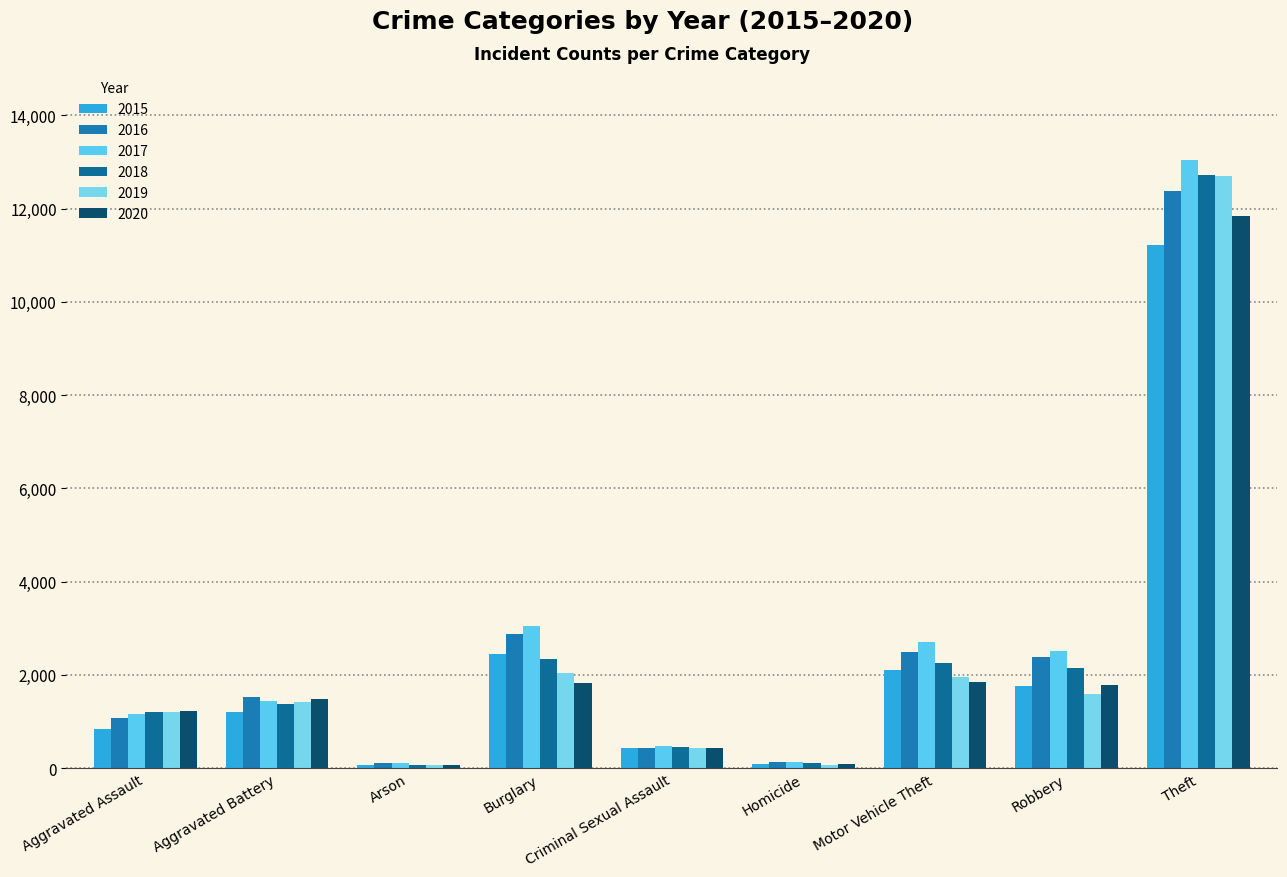

What is the minimum value for 2019?

73